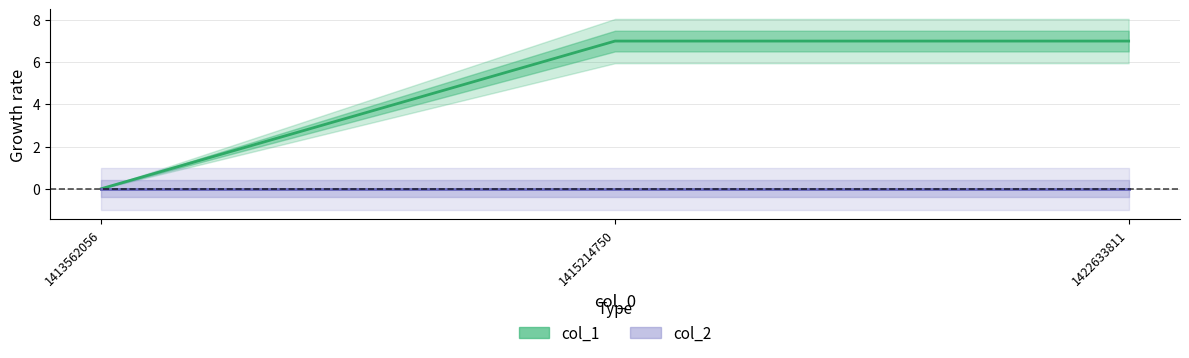

What are all the series names shown in the legend?

col_1, col_2